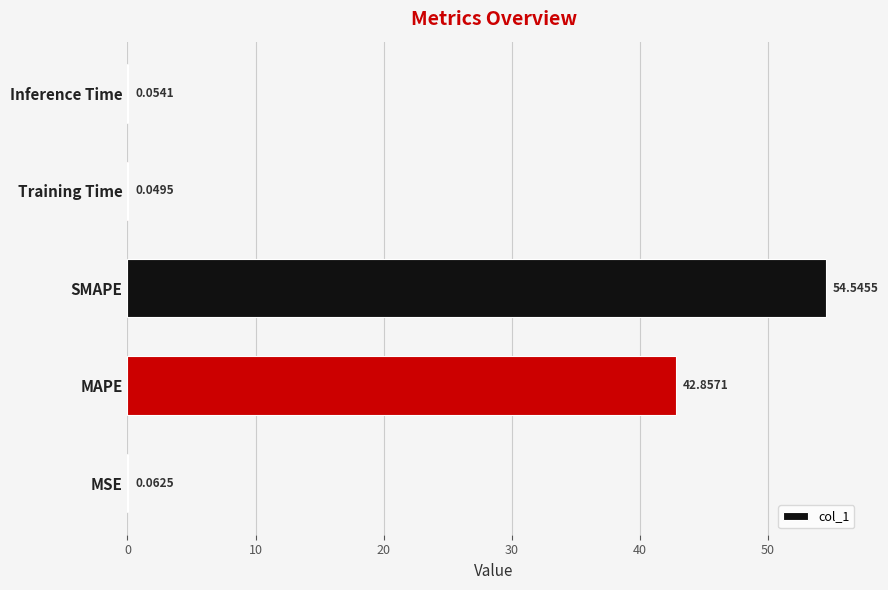

Which category has the highest value across all series?

SMAPE